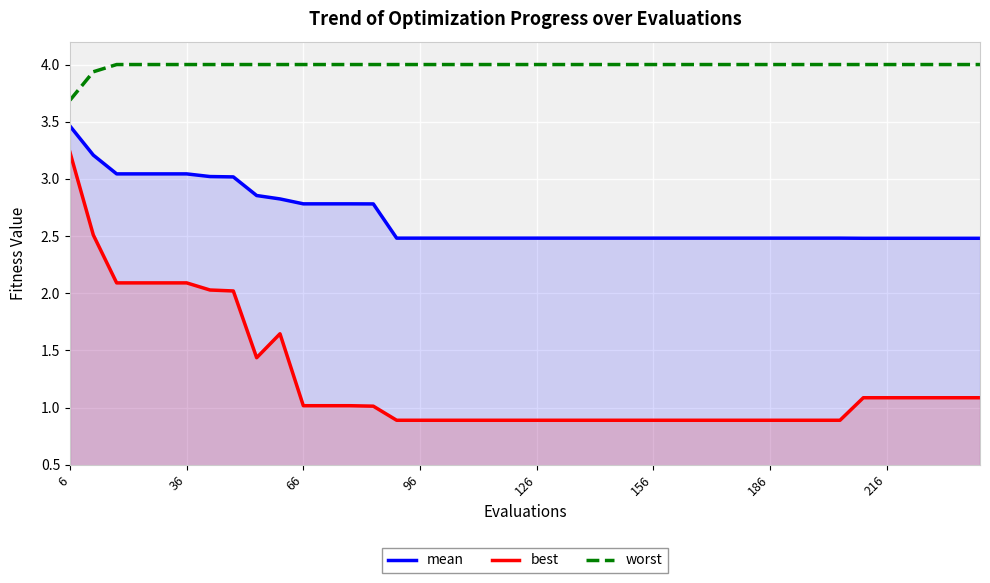

Which series has the largest range (max minus min)?

best